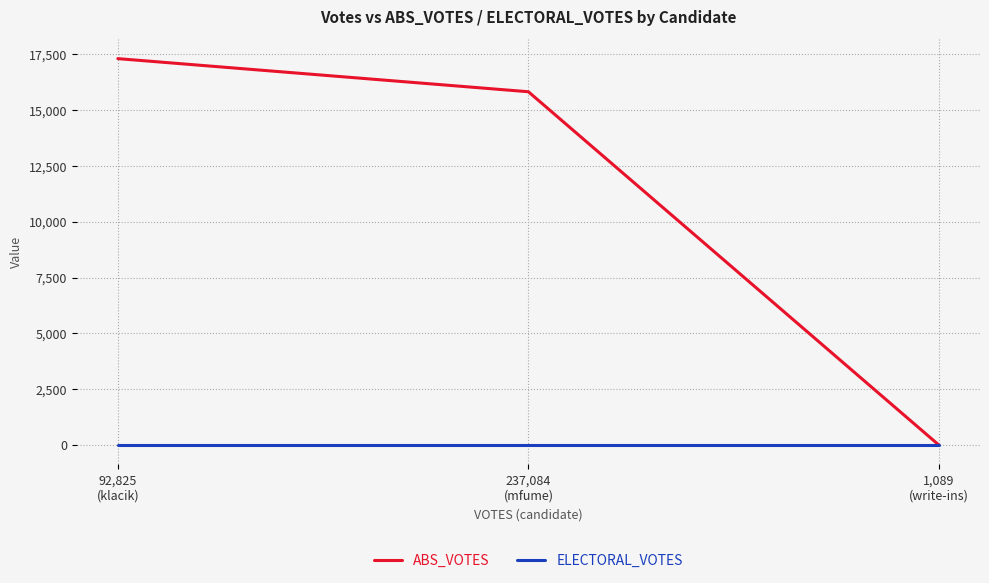

The value of ELECTORAL_VOTES at 237,084
(mfume) is 0. True or false?

True